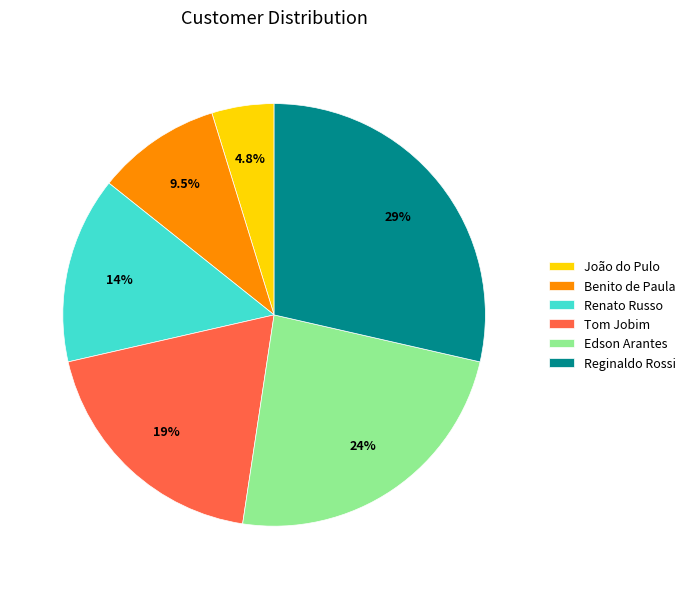

To the nearest percent, what portion does Edson Arantes represent?

24%